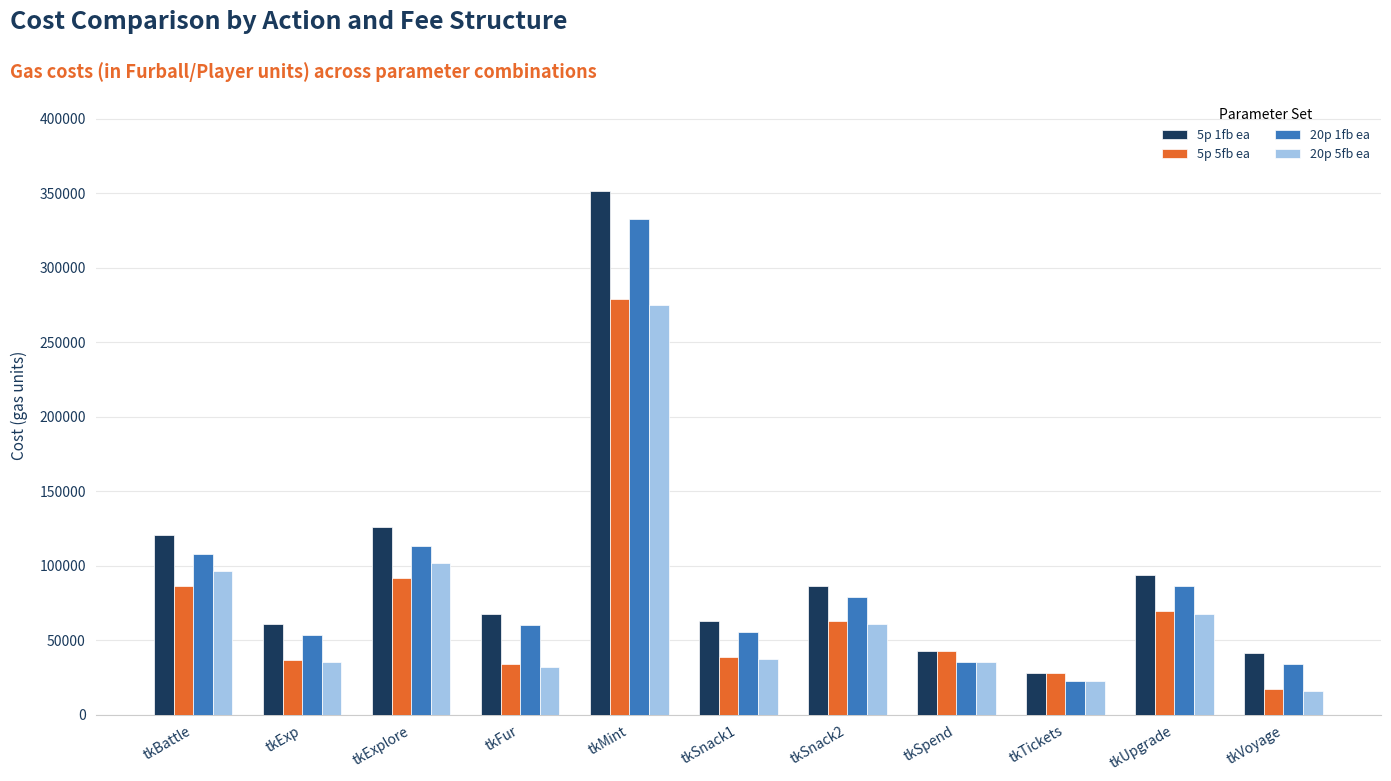

Which series changed the most between tkMint and tkSnack1?

5p 1fb ea